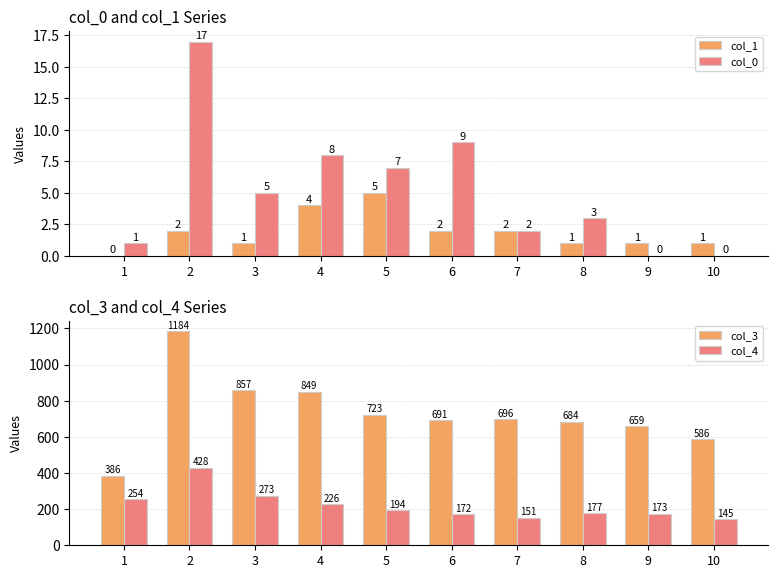

At which category is the sum across all series the highest?

2